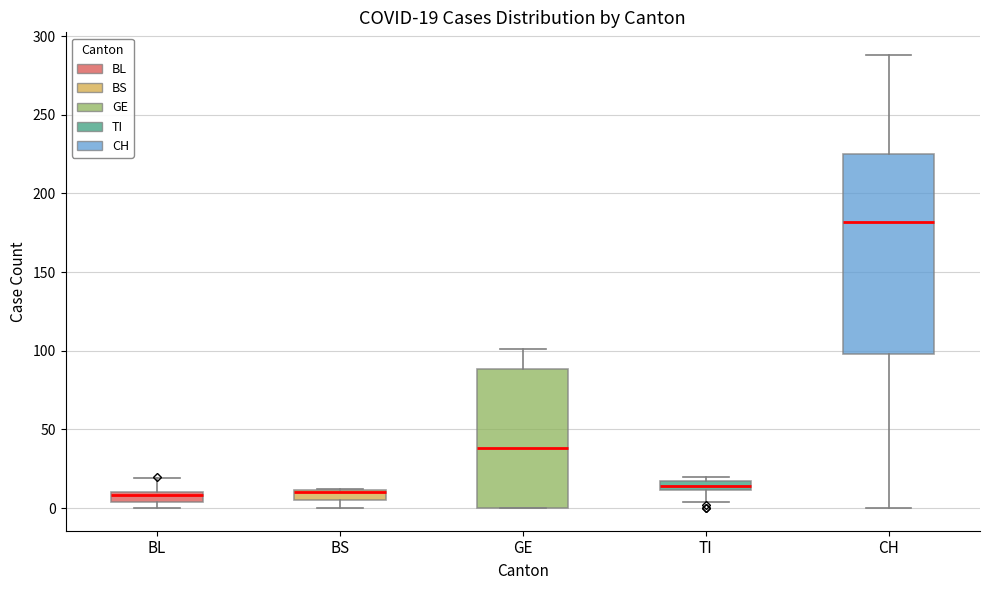

Comparing the boxes themselves (not the whiskers), which one is the tallest?

CH